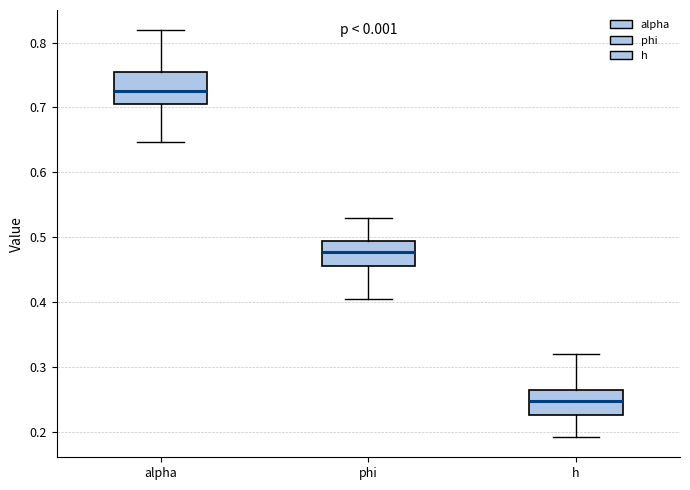

Reading left to right, read every box against the y-axis: the position of its median line, the range the box covers, and the ends of its whiskers. The values are not printed on the chart, so give them approximately, as read against the axis.

alpha: median 0.73, box 0.71 to 0.75, whiskers 0.65 to 0.82
phi: median 0.48, box 0.46 to 0.49, whiskers 0.40 to 0.53
h: median 0.25, box 0.23 to 0.26, whiskers 0.19 to 0.32